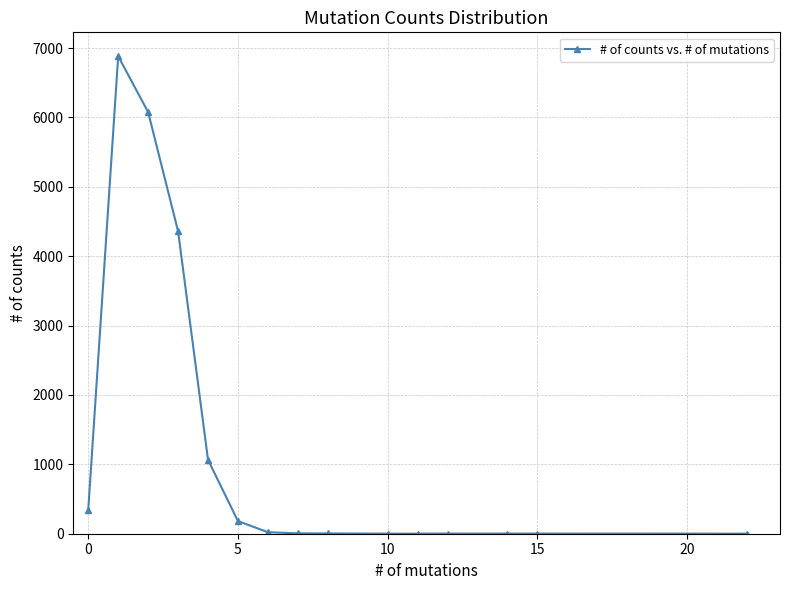

How many lines are shown in the chart?

1